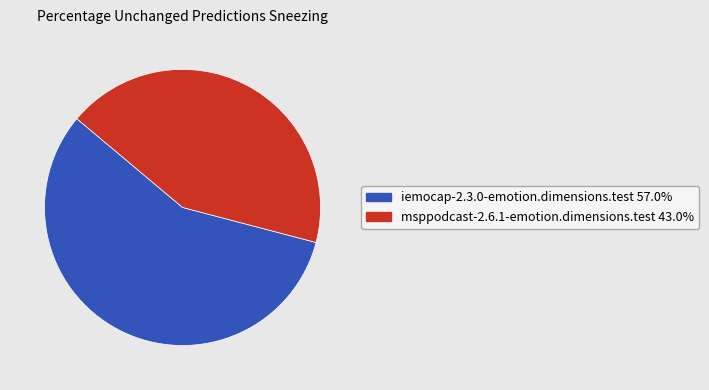

Which category has the biggest portion of the pie?

iemocap-2.3.0-emotion.dimensions.test